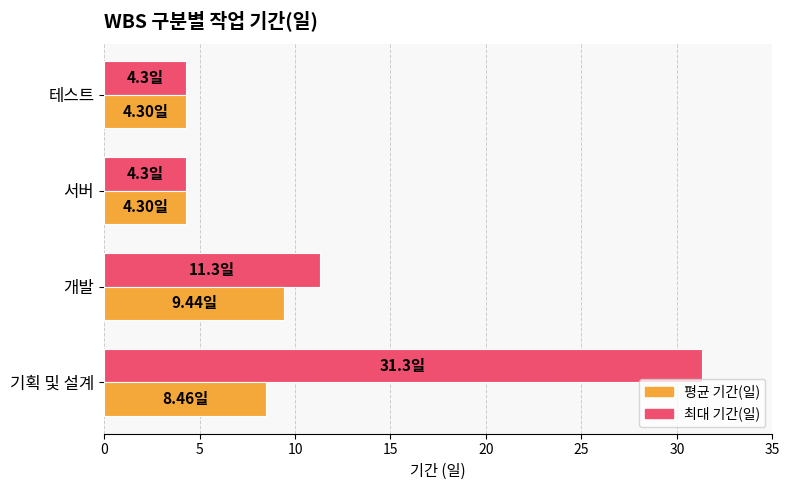

What is the average value of the 평균 기간(일) series?

6.6